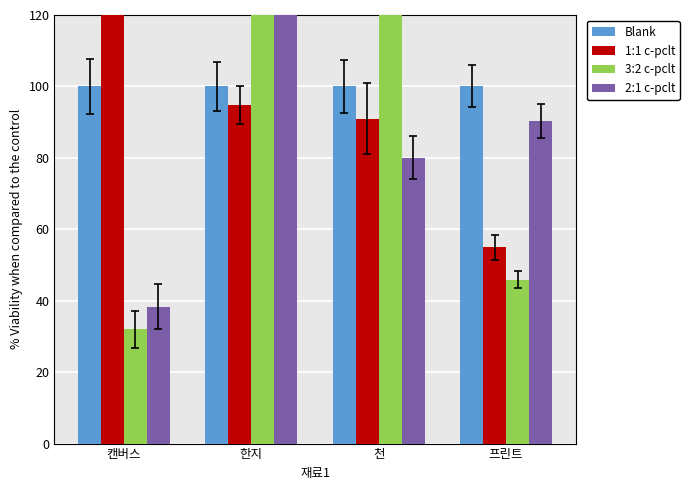

Which series has the largest total across all categories?

3:2 c-pclt